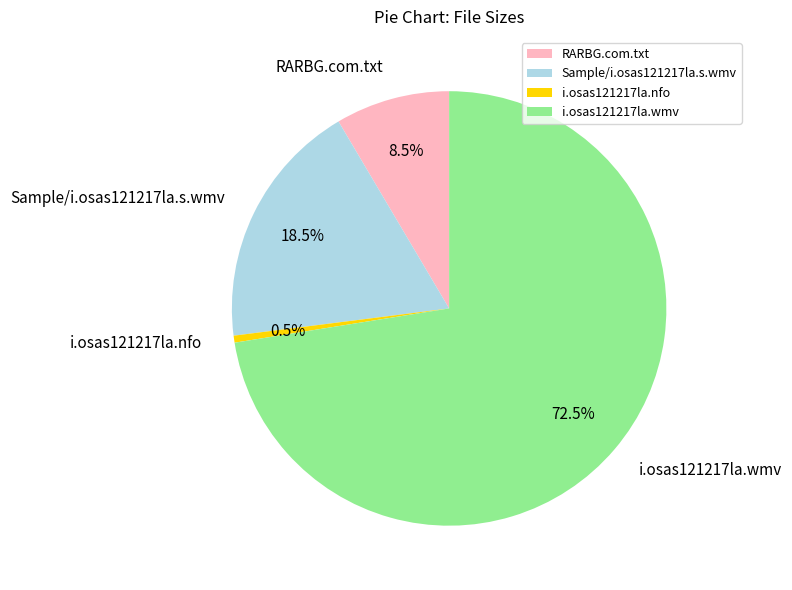

What portion of the pie excludes Sample/i.osas121217la.s.wmv?

81.5%